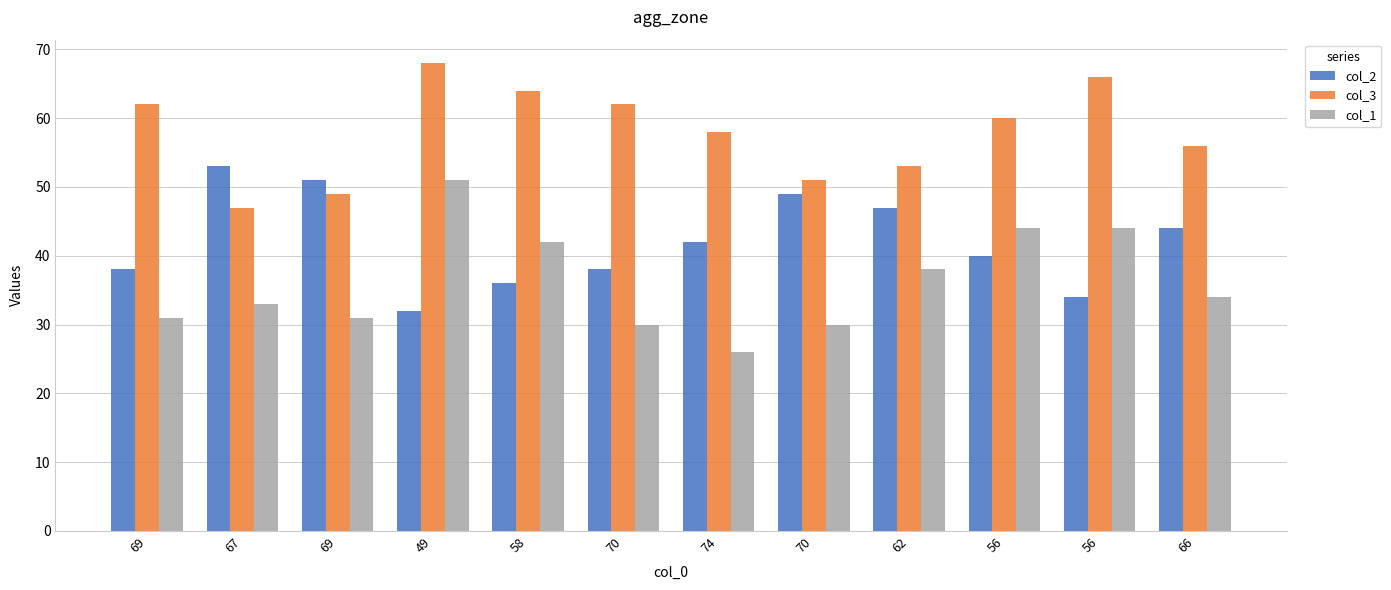

How many categories are shown in the chart?

12